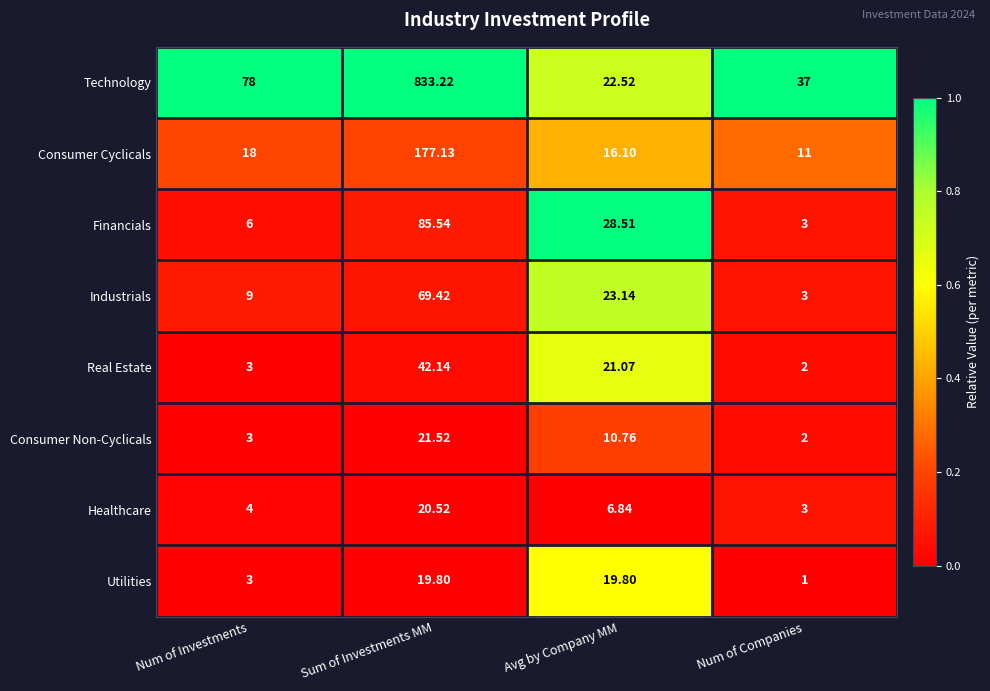

Which series changed the most between Num of Investments and Avg by Company MM?

Technology